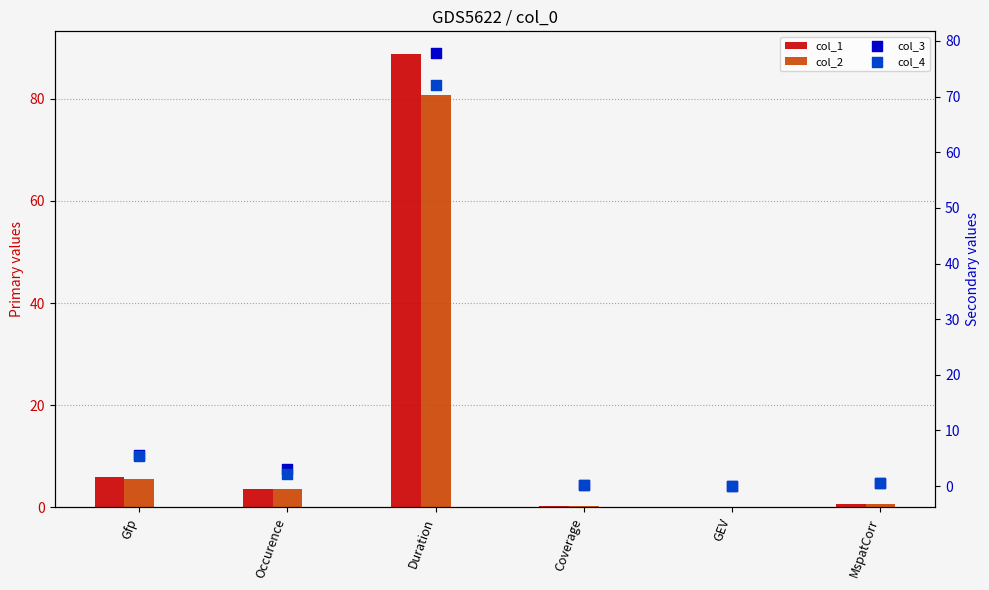

Which series reaches the maximum Y coordinate?

col_1